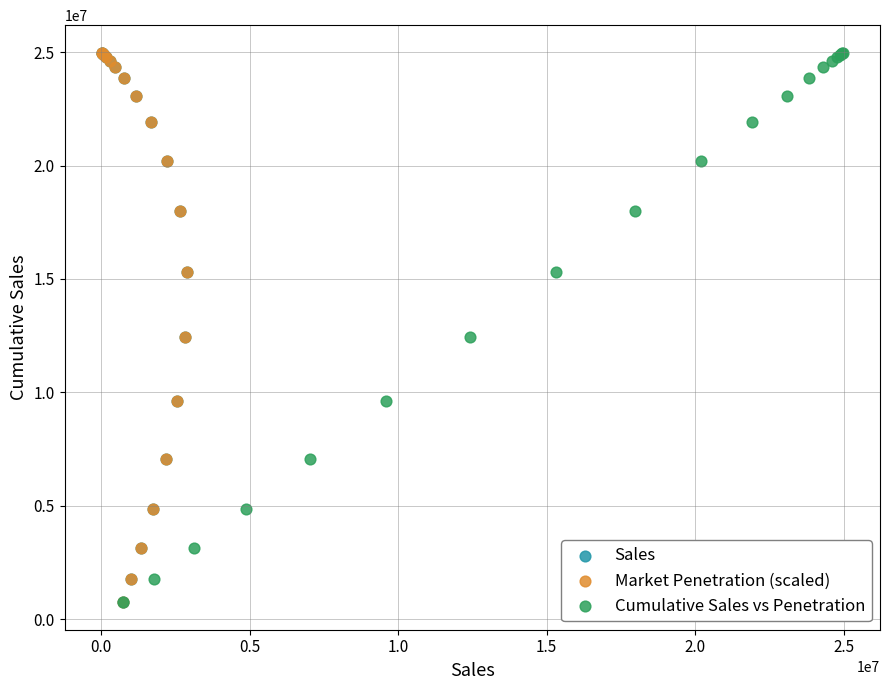

What are all the series names shown in the legend?

Sales, Market Penetration (scaled), Cumulative Sales vs Penetration